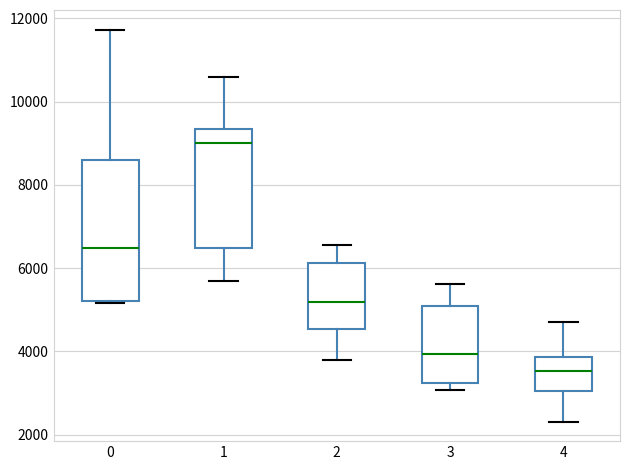

Which box's median line is the lowest?

4